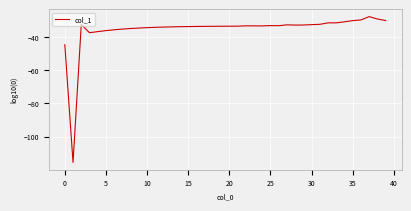

What is the smallest value displayed?

-115.4